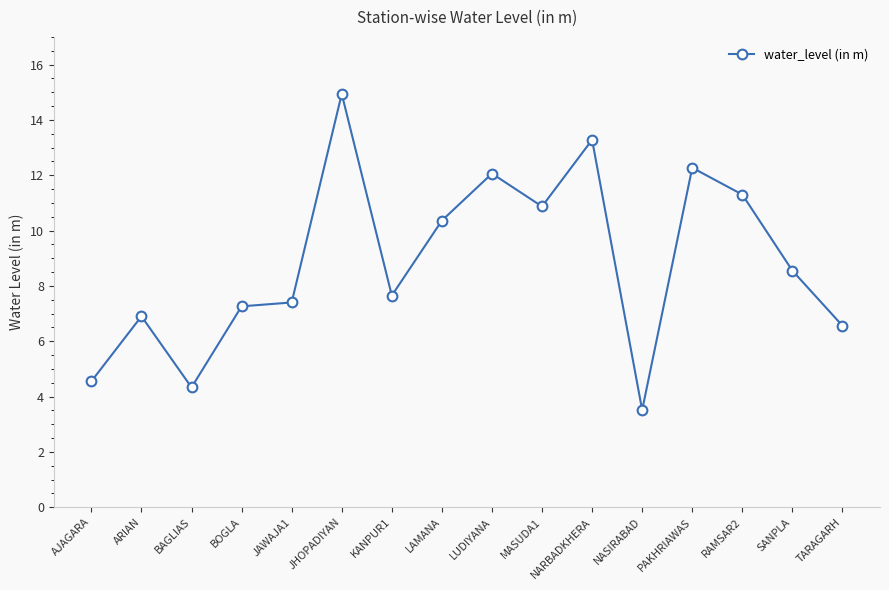

What is the minimum value shown in the chart?

3.5